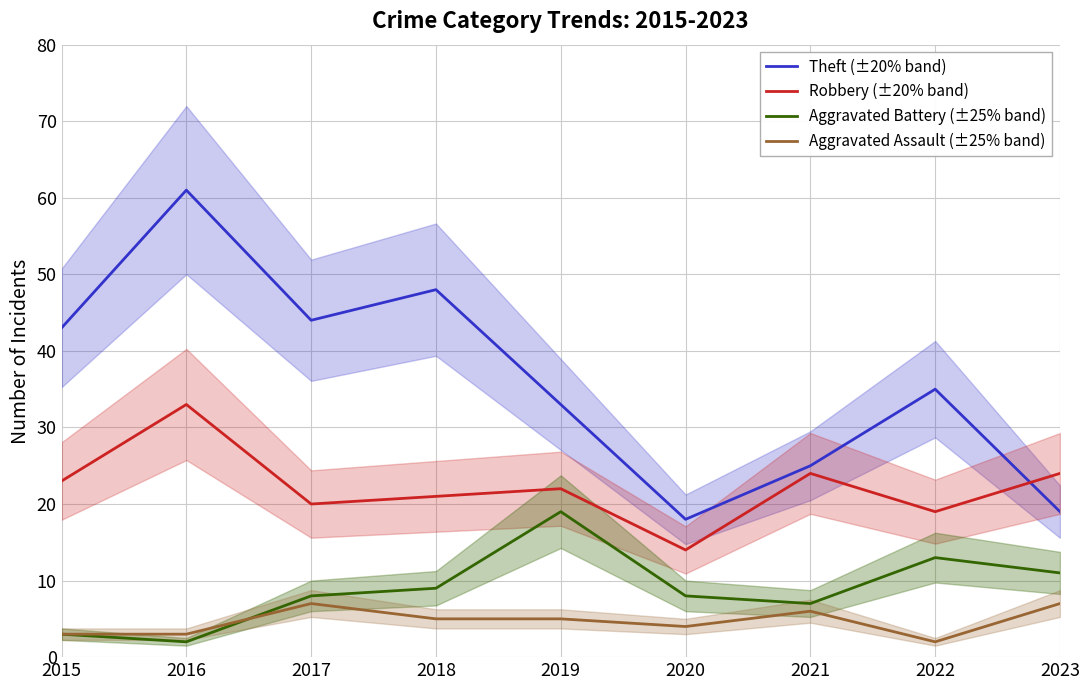

What is the sum of all Aggravated Assault (±25% band) values?

42